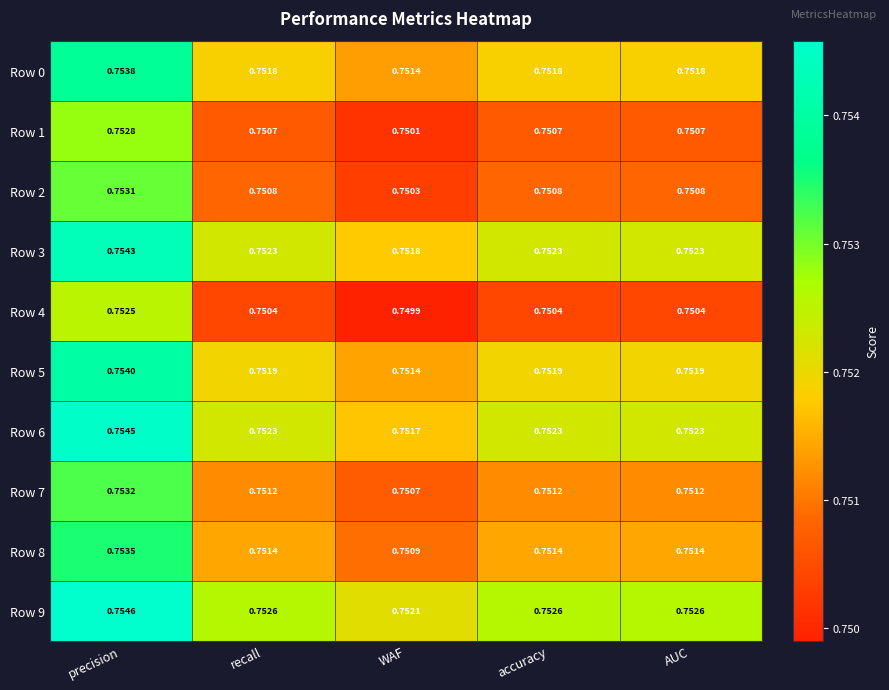

At which label is Row 5 closest to 0?

WAF